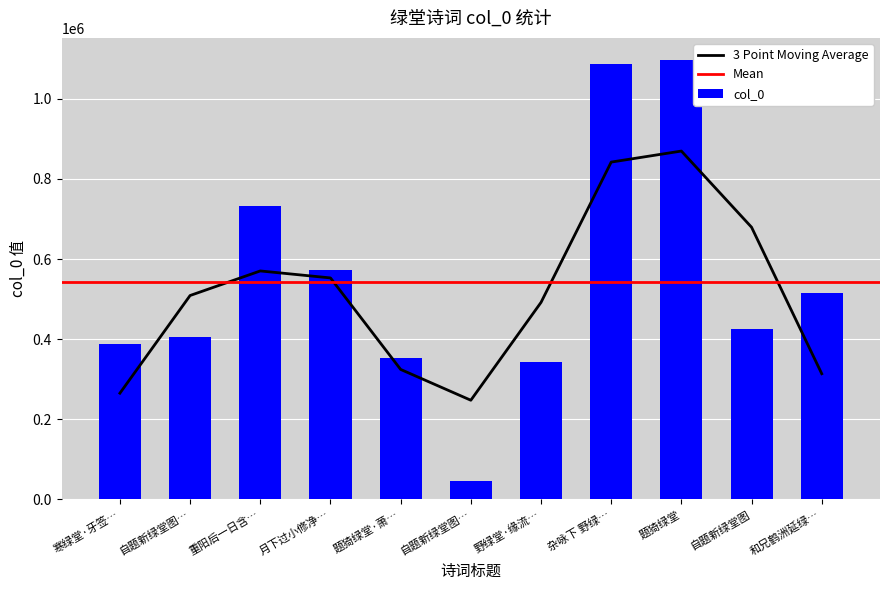

What is the smallest value displayed?

46187